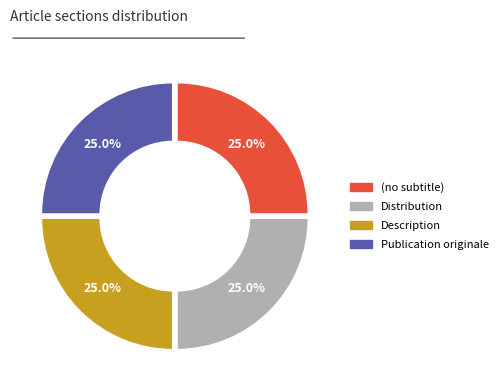

What is the ratio of the value at Distribution to the value at Description?

1.0